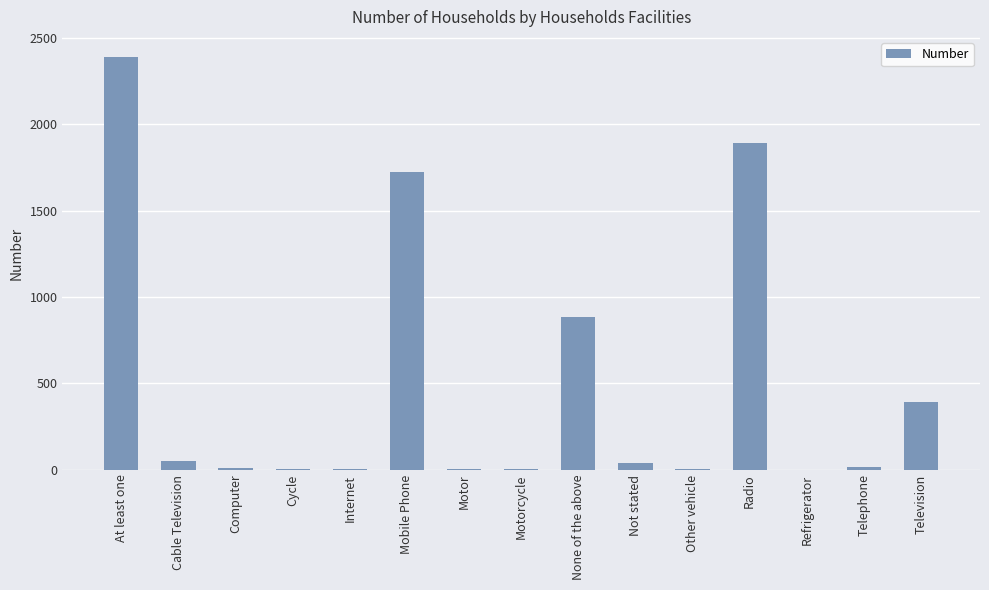

What is the ratio of the value at Cycle to the value at Motorcycle?

1.3